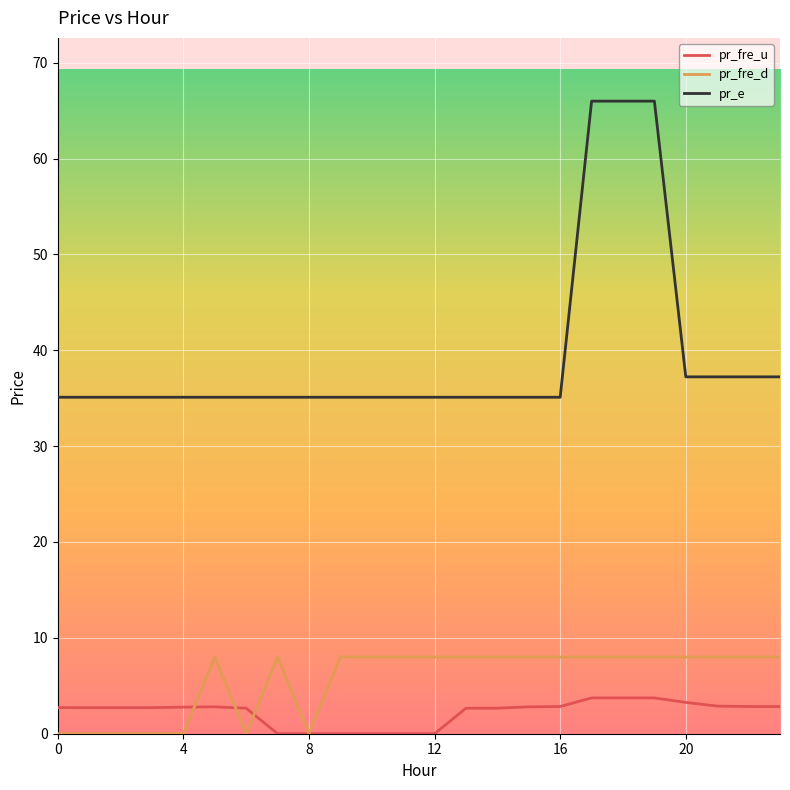

Which series has the largest total across all categories?

pr_e